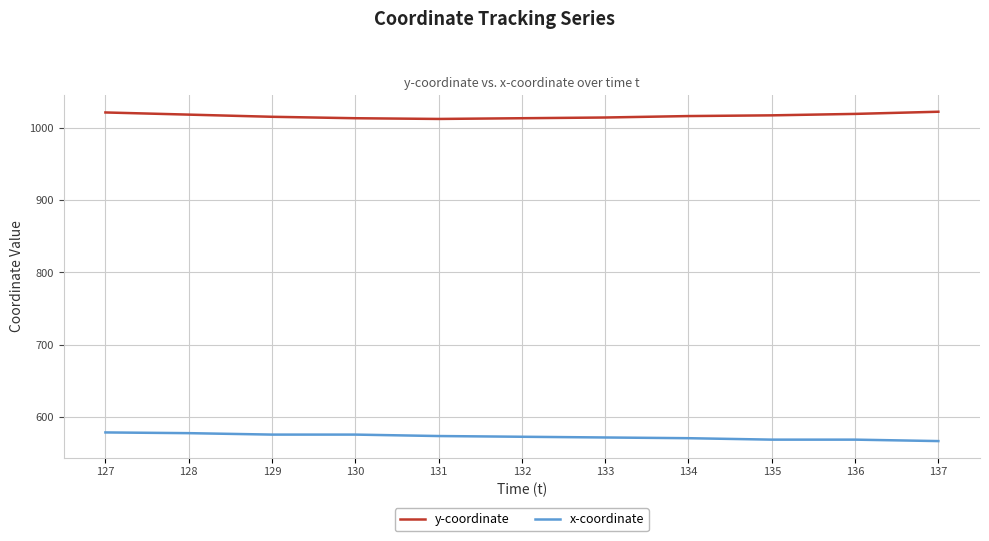

What is the sum of all x-coordinate values?

6293